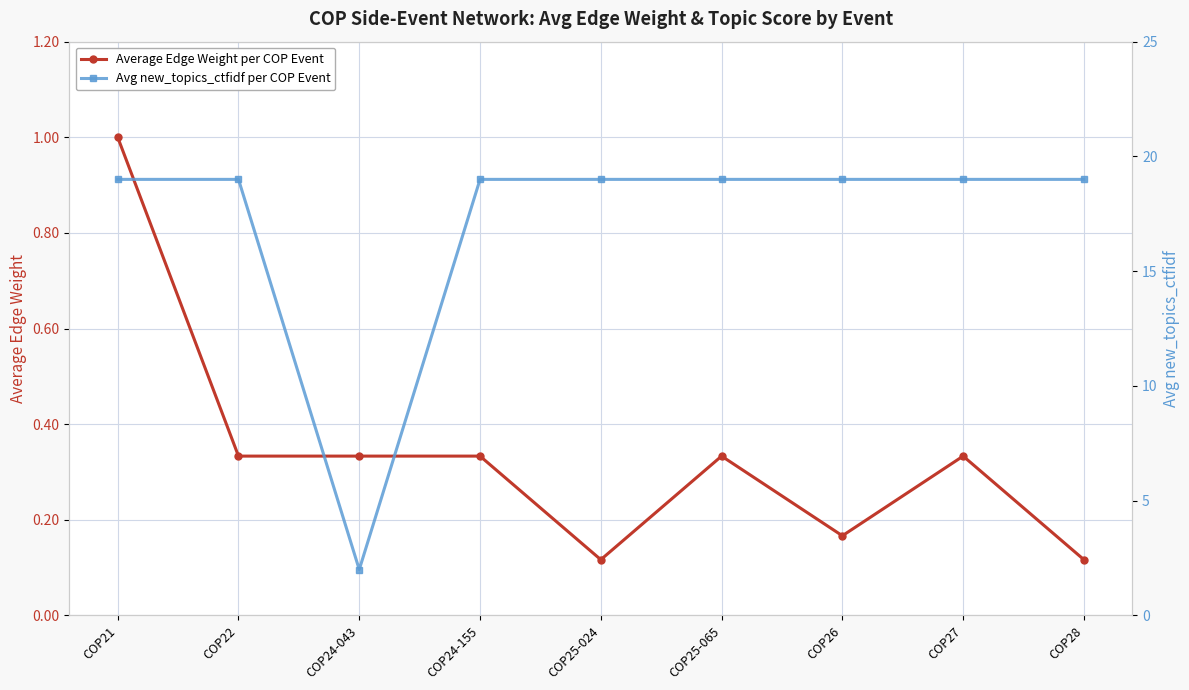

The Average Edge Weight per COP Event series shows 0.2 at COP26. True or false?

True